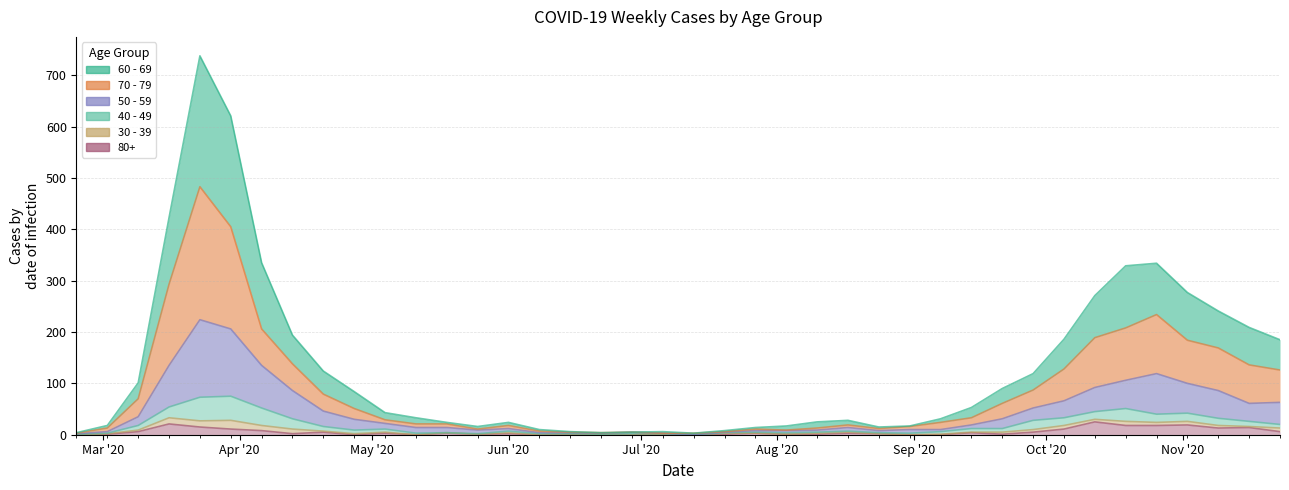

At which label does 50 - 59 first exceed 19?

2020-03-09